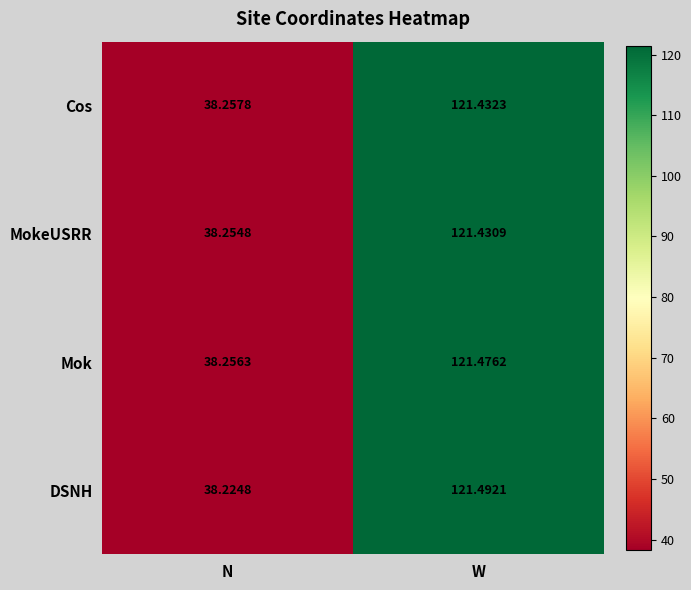

Which series has the widest spread of values?

DSNH